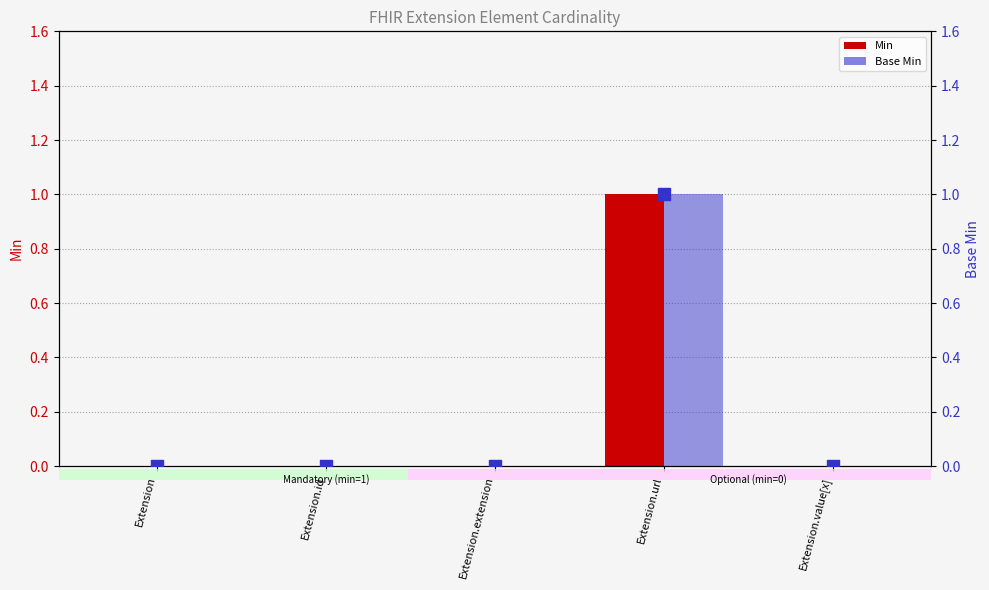

Which series reaches the maximum Y coordinate?

Min